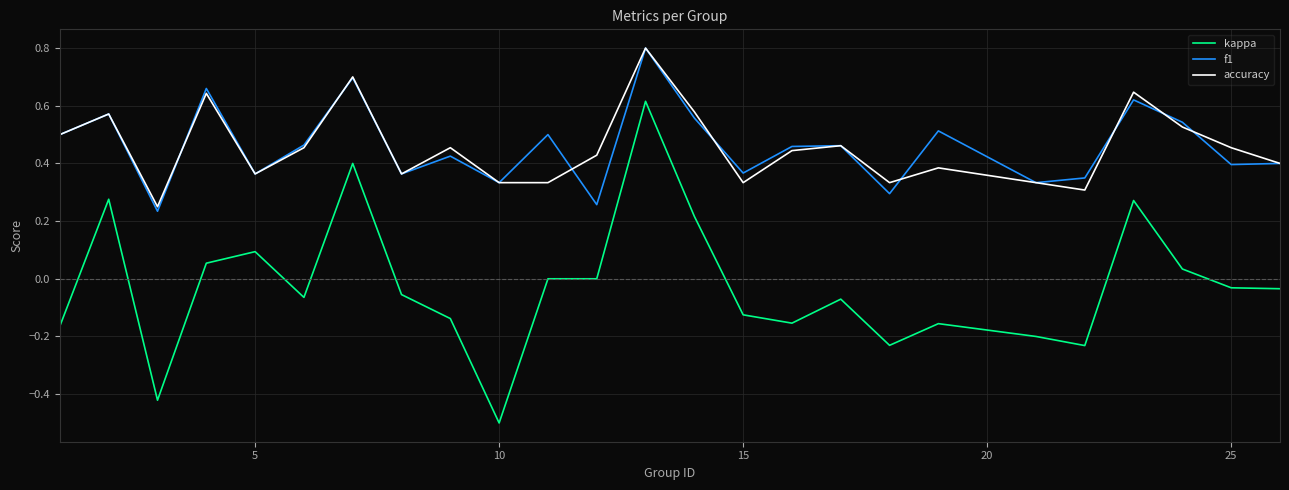

What is the difference between the second highest and minimum values in the kappa series?

0.9